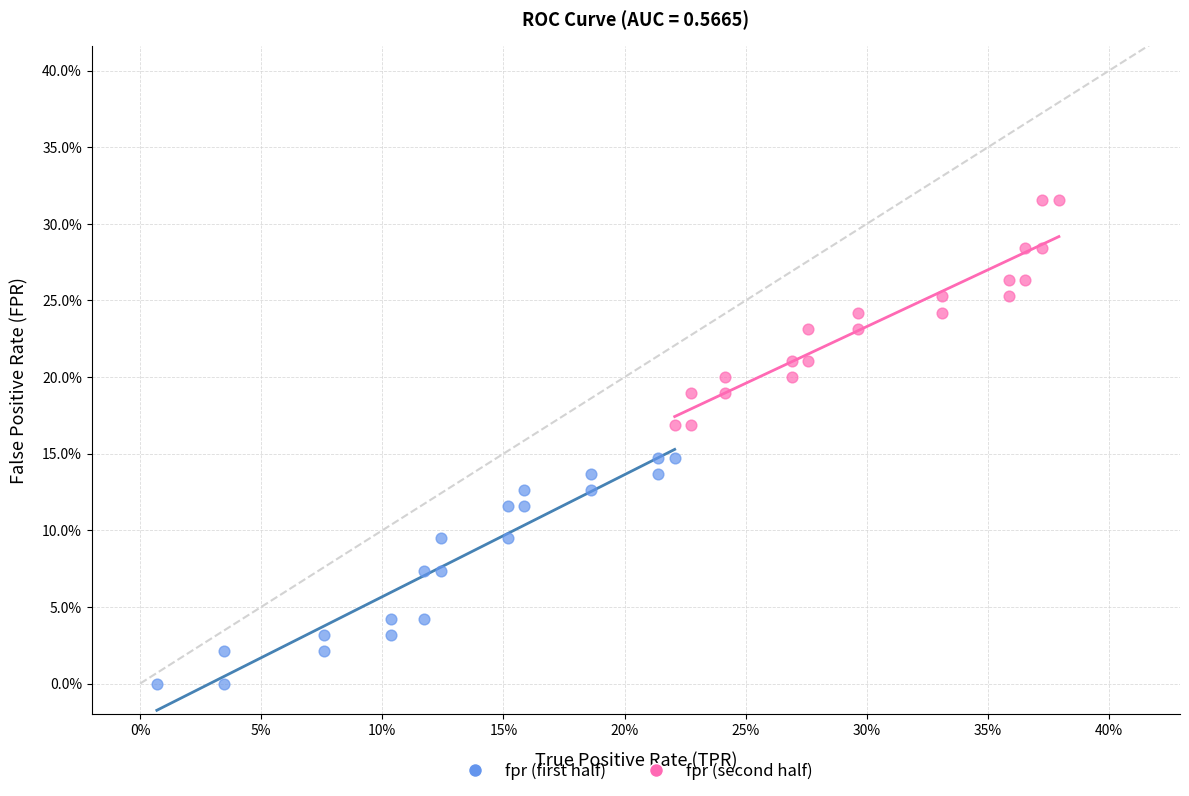

What are all the series names shown in the legend?

fpr (first half), fpr (second half)